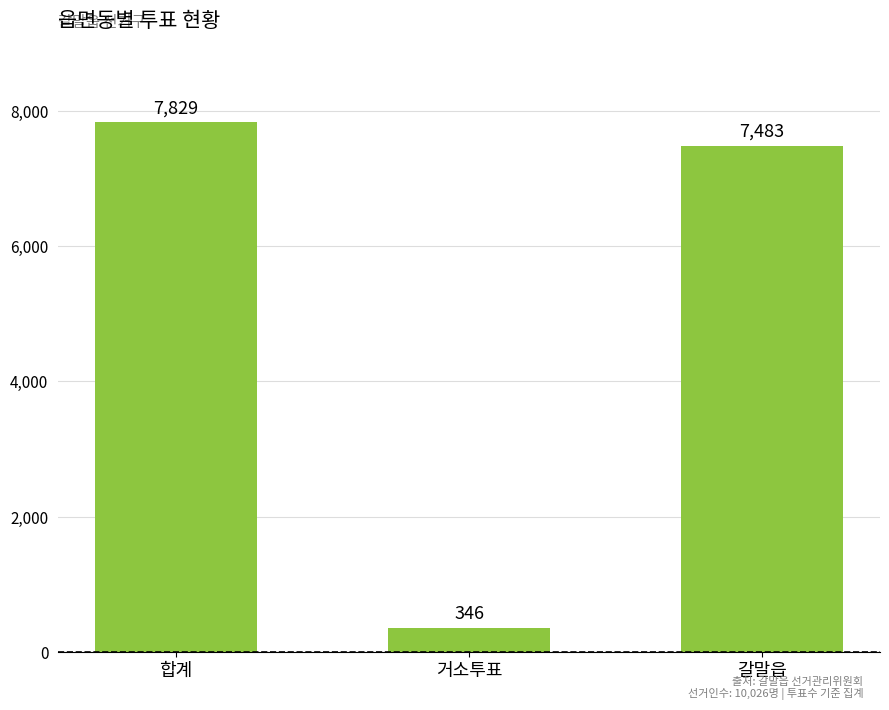

Between 갈말읍 and 거소투표, which is larger?

갈말읍